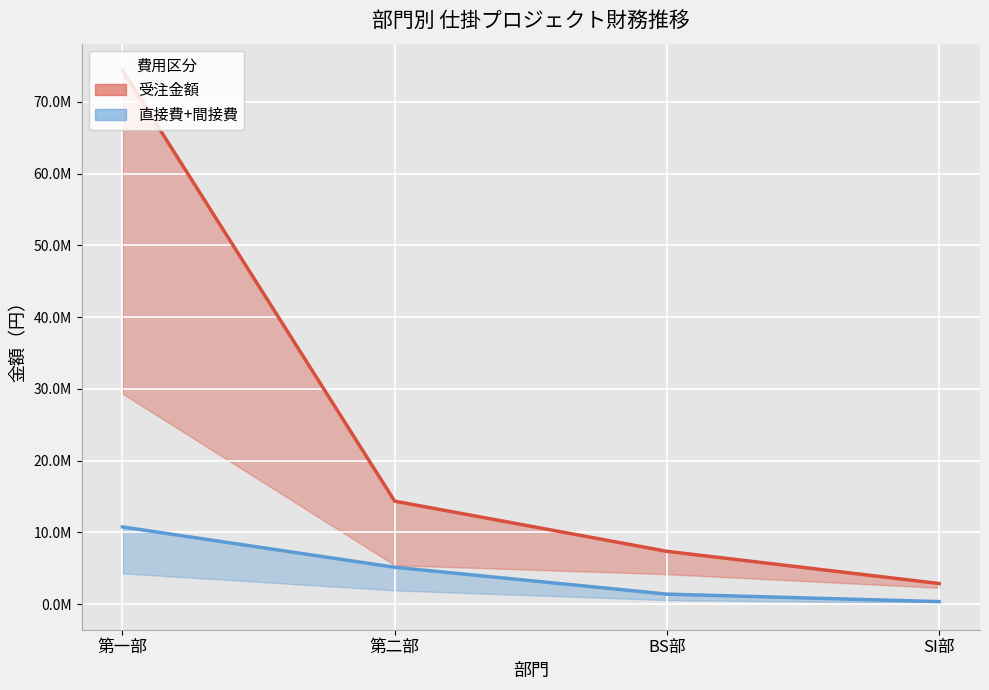

Is it true that 受注金額（上限） equals 1687008 at SI部?

False